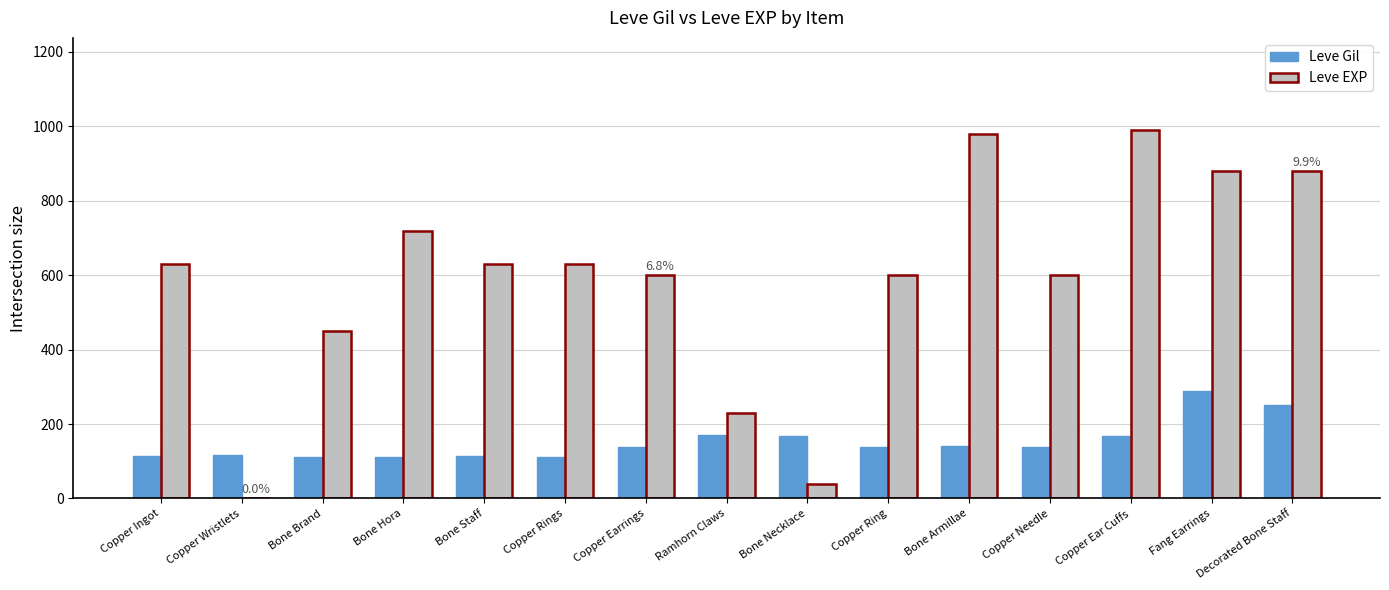

What is the sum of the Leve EXP values at Copper Earrings and Bone Brand?

1050